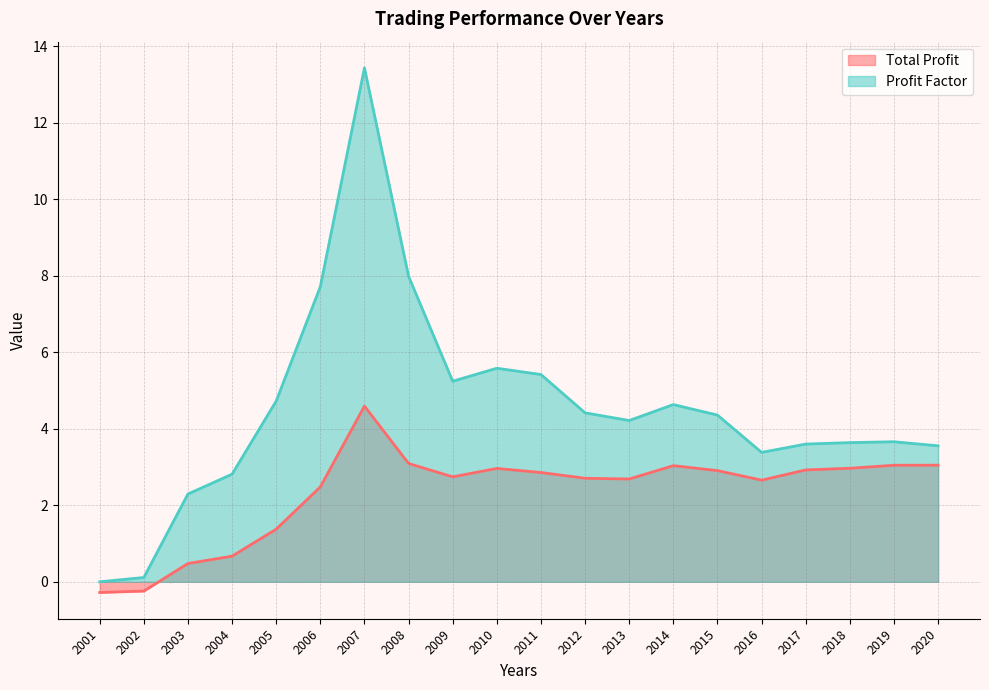

Where does the Profit Factor series first go above 4?

2005